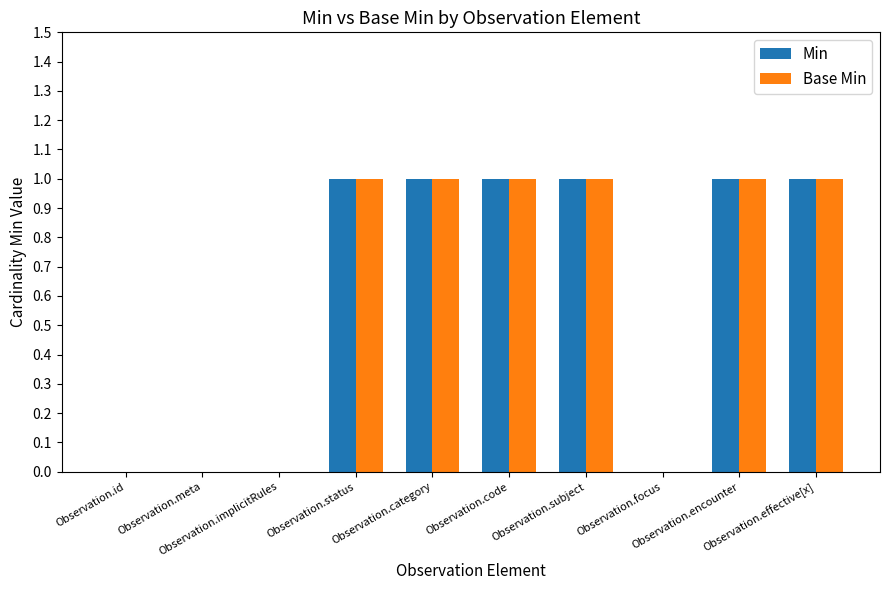

Are the bars horizontal?

No